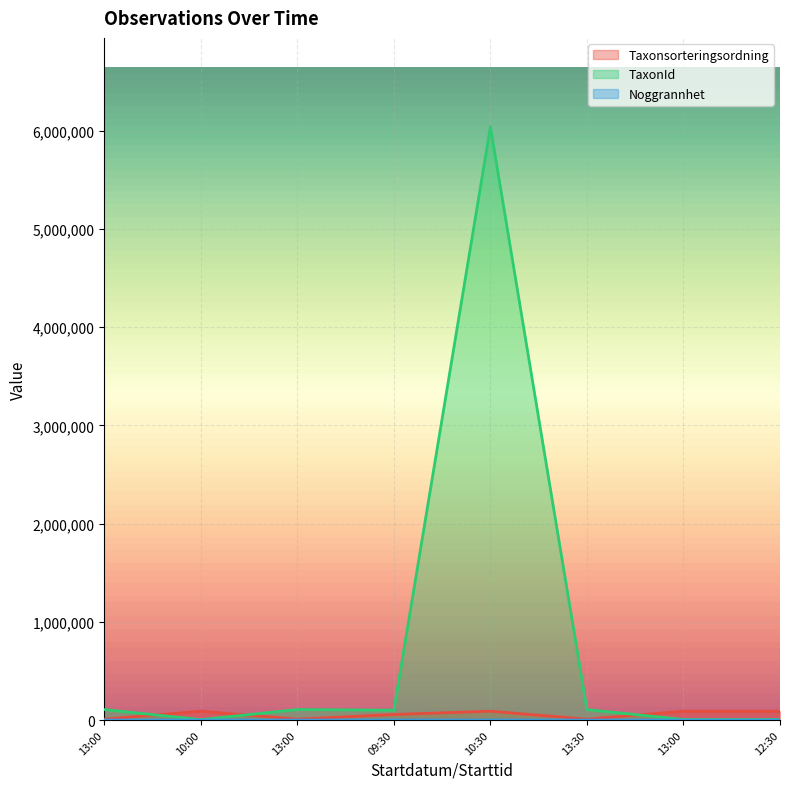

How many Noggrannhet values are between 5 and 25?

8